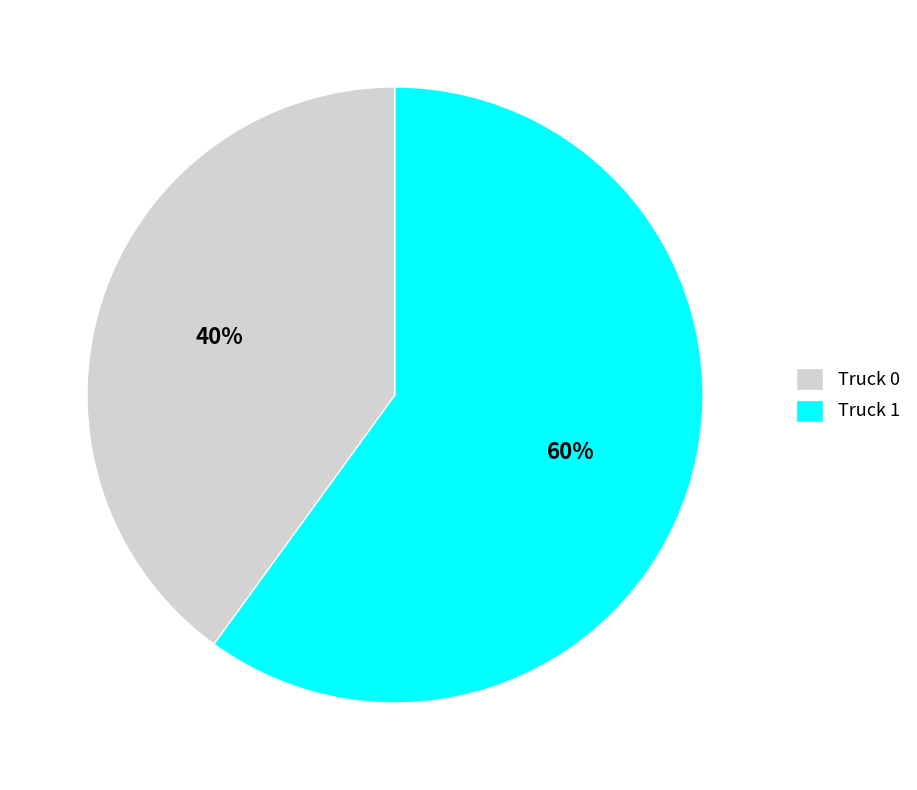

Do Truck 0 and Truck 1 together represent more than half of the pie?

Yes